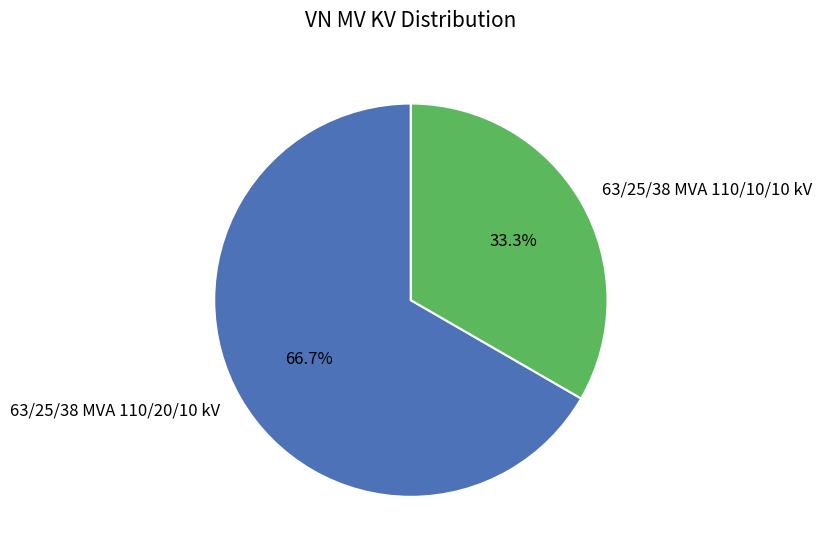

What percentage is the 63/25/38 MVA 110/10/10 kV slice, to the nearest percent?

33%